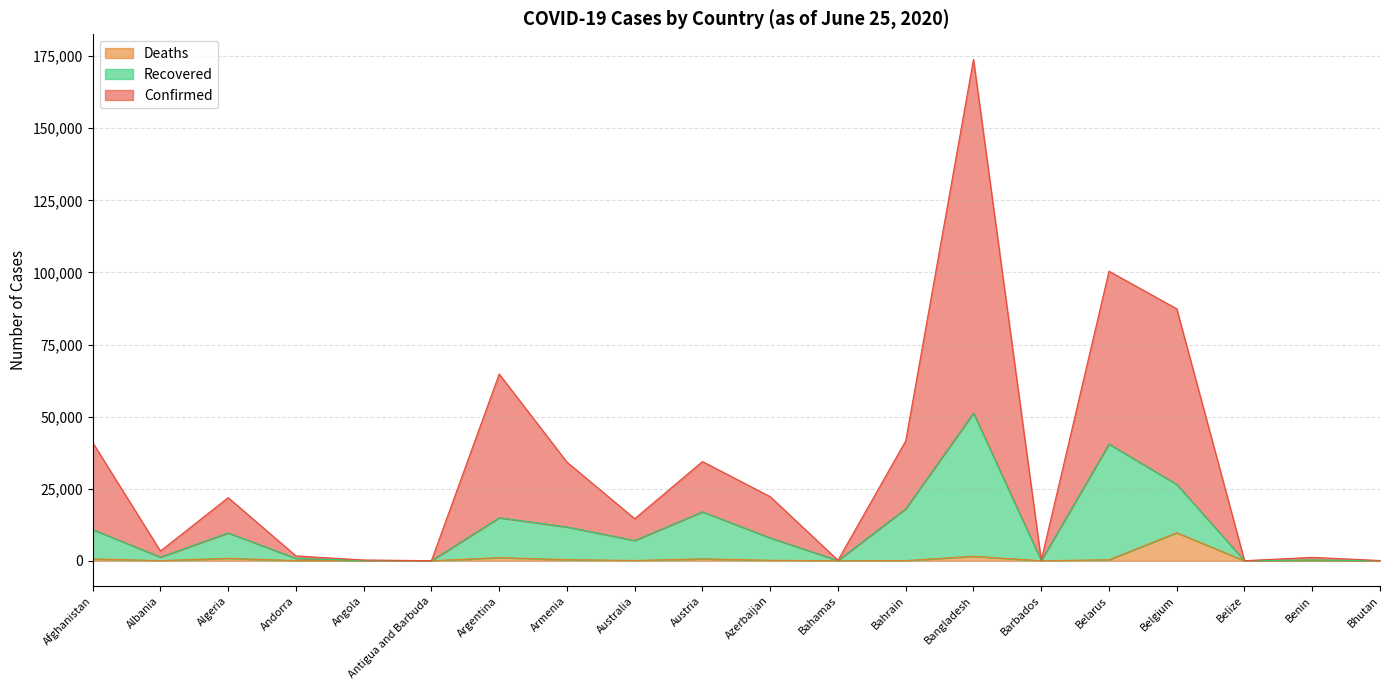

Reading right to left, transcribe all the data shown in this chart.

Confirmed: 104	1192	42	87391	100443	189	173908	41616	198	22247	34424	14604	34220	64783	51	284	1704	21909	3378	41024
Recovered: 34	290	19	26493	40498	92	51248	18046	94	7942	16975	7046	11732	14932	25	87	849	9661	1264	10849
Deaths: 0	13	2	9722	362	7	1582	69	11	174	693	104	397	1116	3	10	52	869	47	675